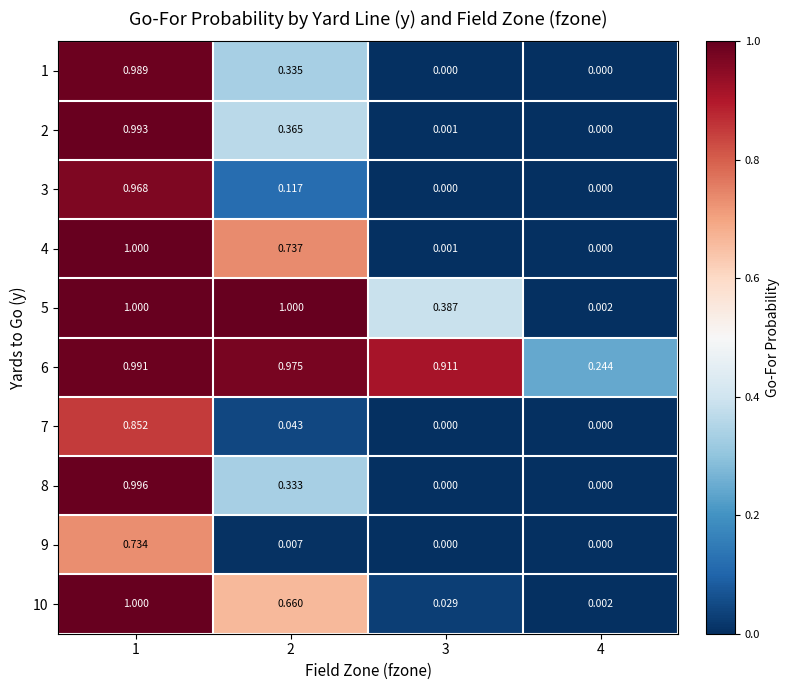

Is the value of 5 at 4 greater than the value of 7 at 4?

Yes